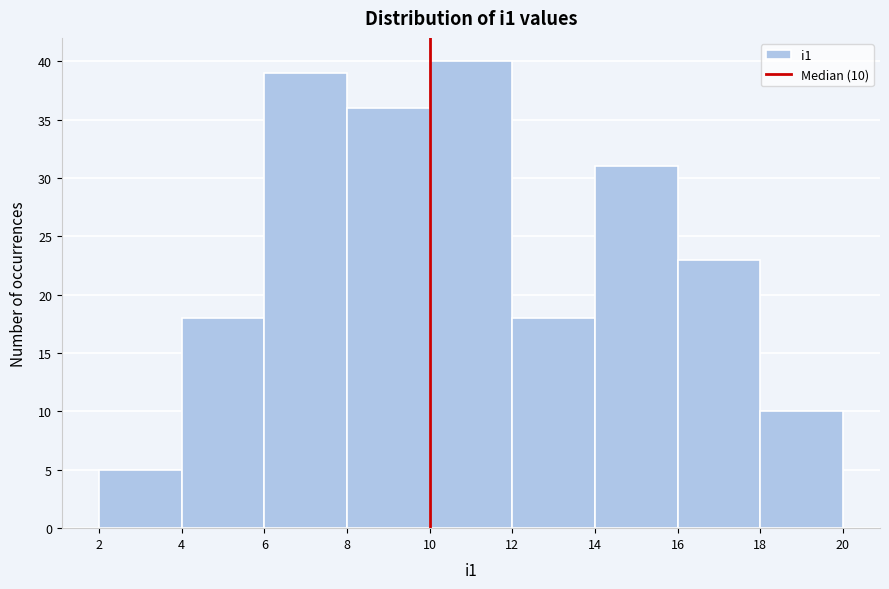

Which range on the x-axis has the tallest bar?

10 to 12